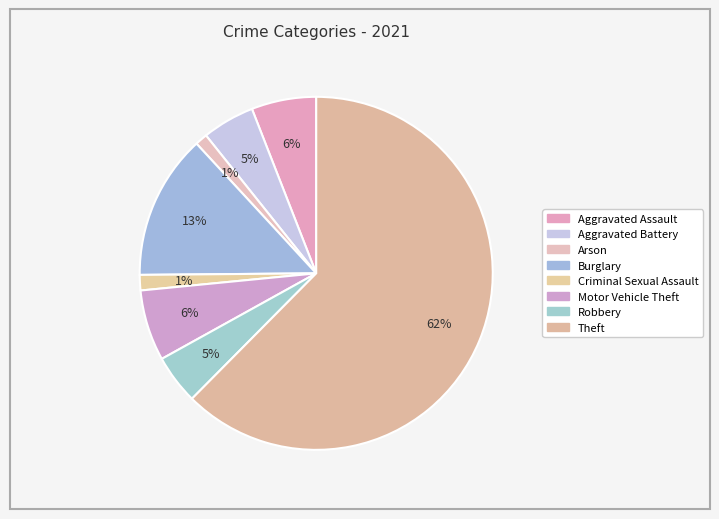

Count the number of slices in the pie.

8